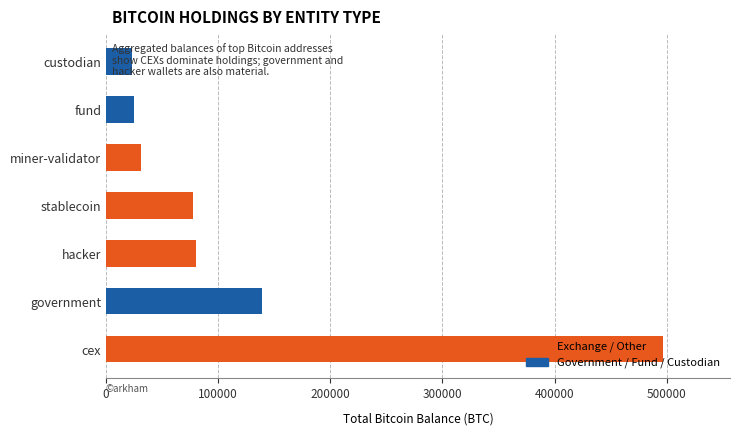

How many series are shown in this chart?

1